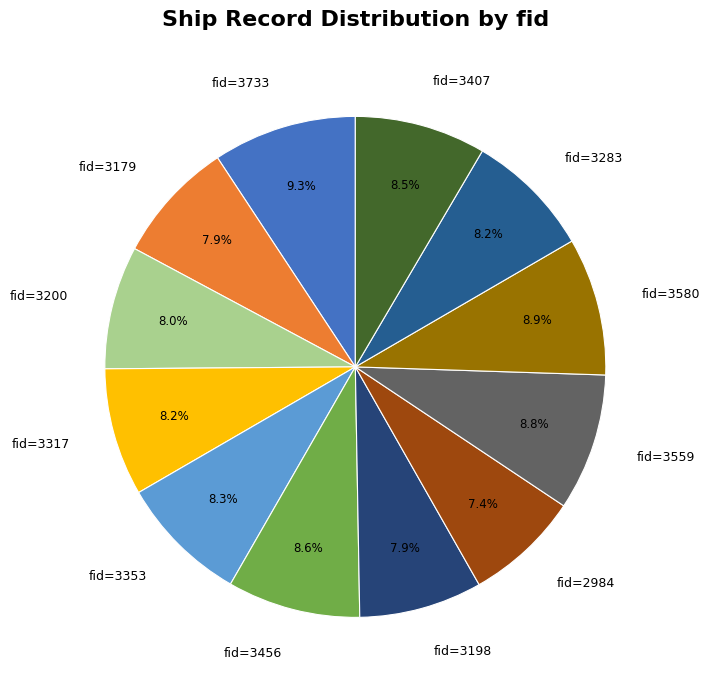

What percentage is NOT represented by fid=3733?

90.7%